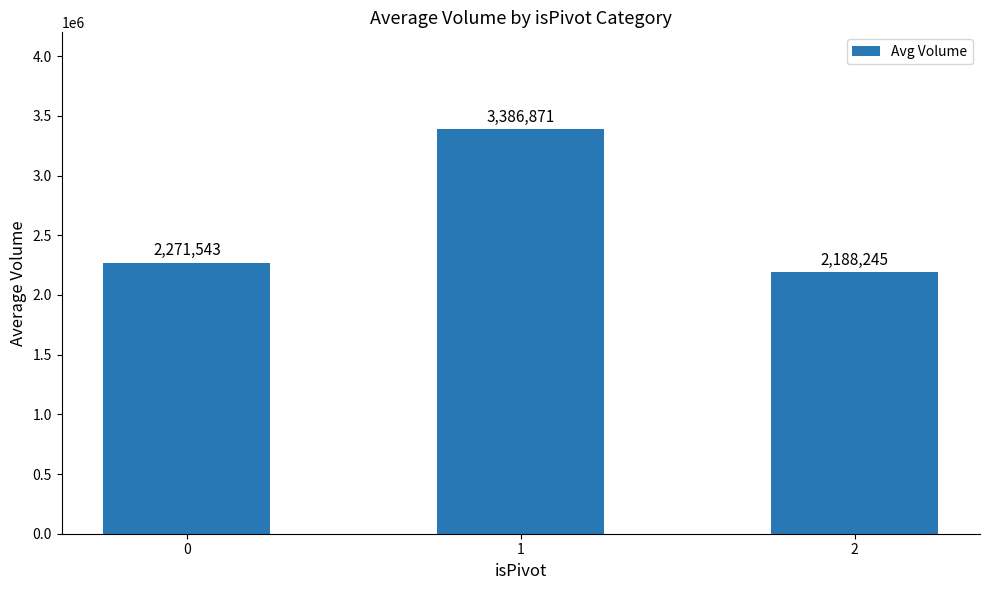

What is the change in value from 0 to 1?

+1115328